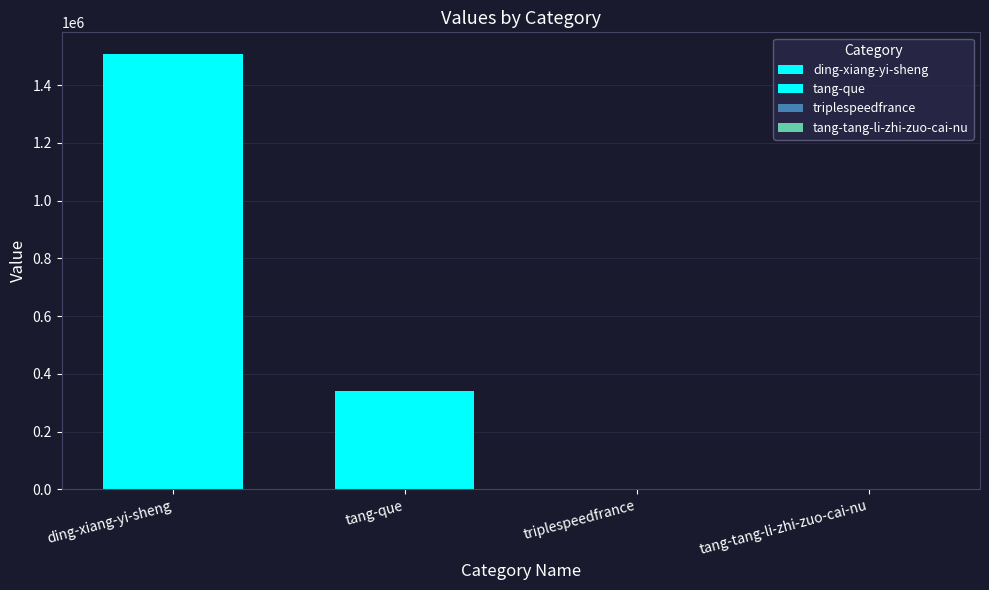

Where is the data nearest to the value 753515?

tang-que